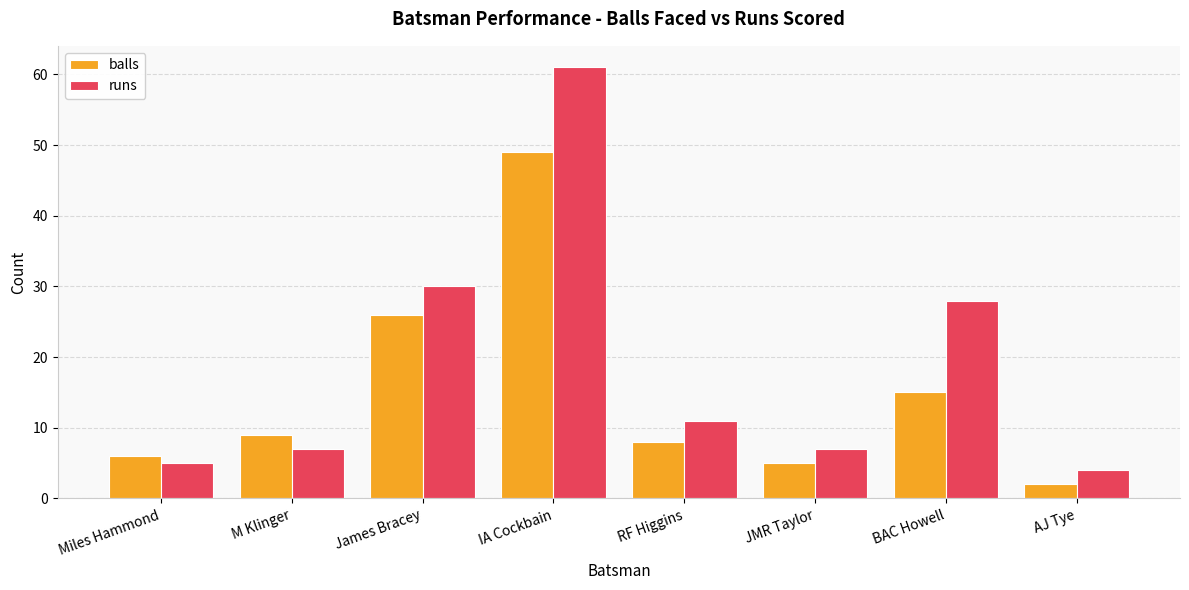

At which label does runs reach its minimum?

AJ Tye